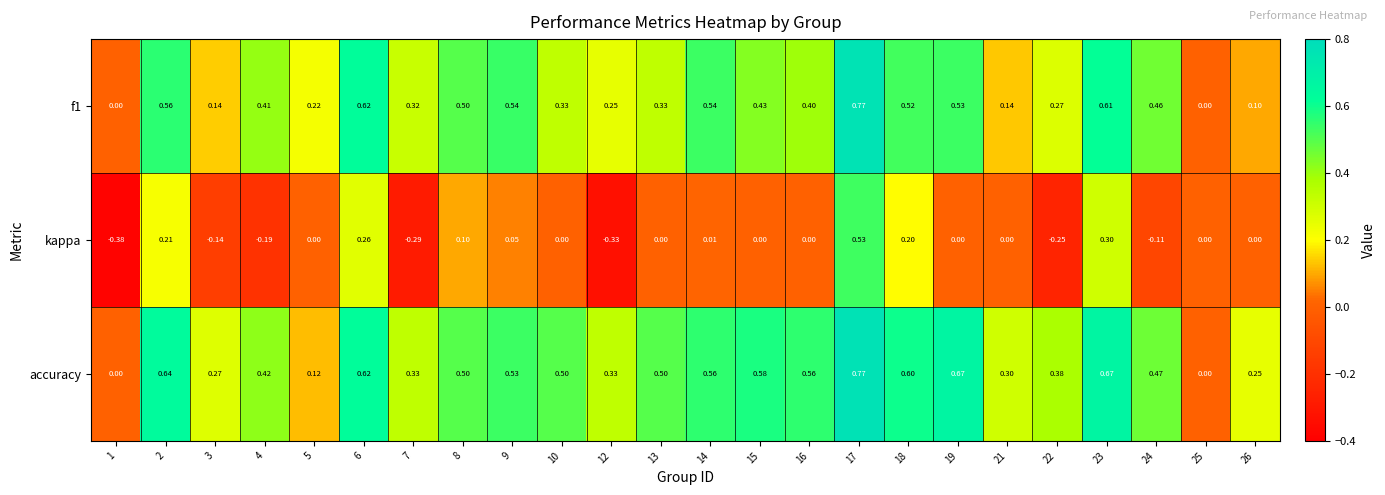

Which series has the widest spread of values?

kappa